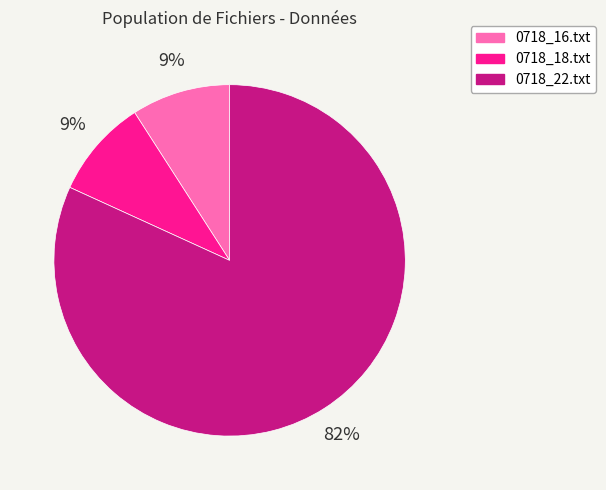

Which slice represents more than half of the pie?

0718_22.txt